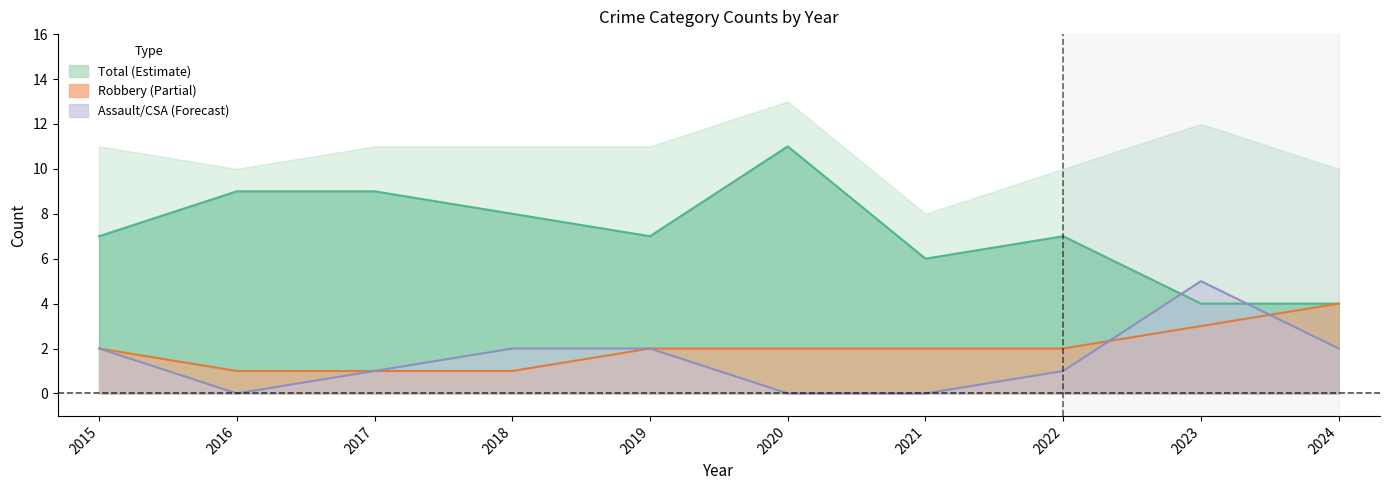

Between 2016 and 2017, which series saw the biggest shift?

Total